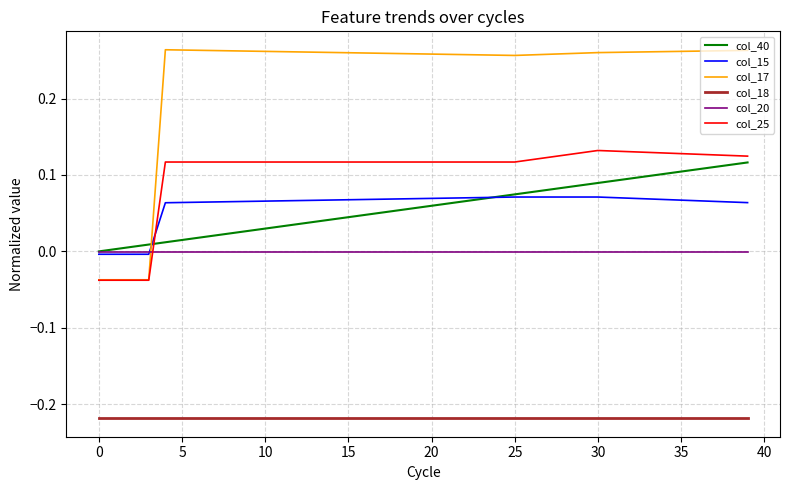

Is this an area chart (filled region under the line)?

No